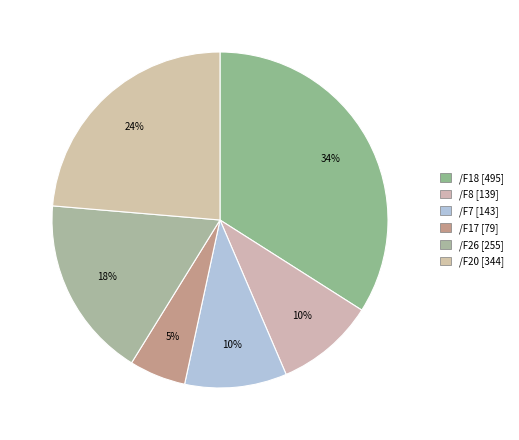

Which slice is the smallest?

/F17